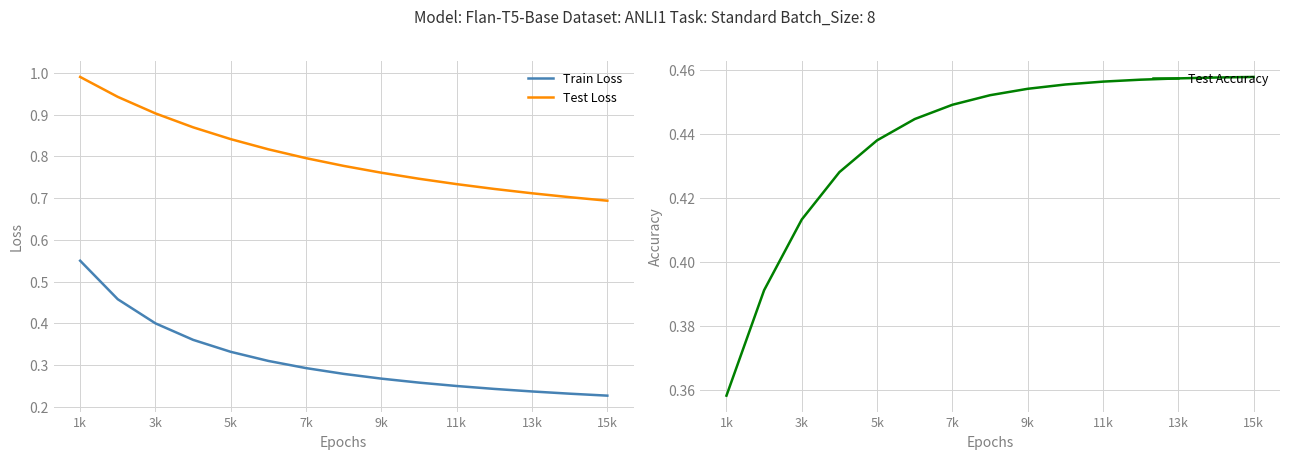

How many distinct data groups are displayed?

3